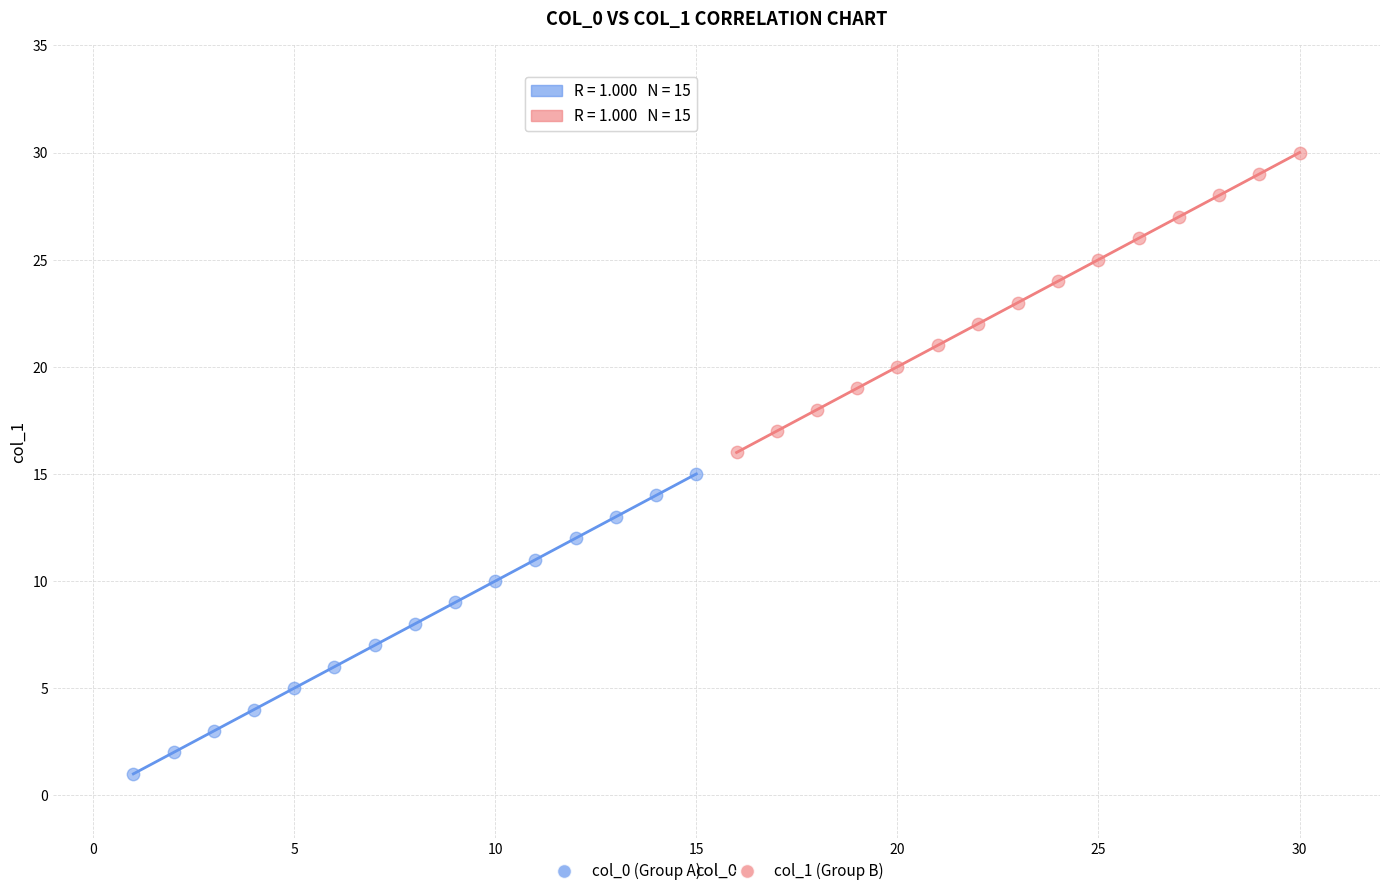

Which series contains the lowest Y value?

col_0 (Group A)